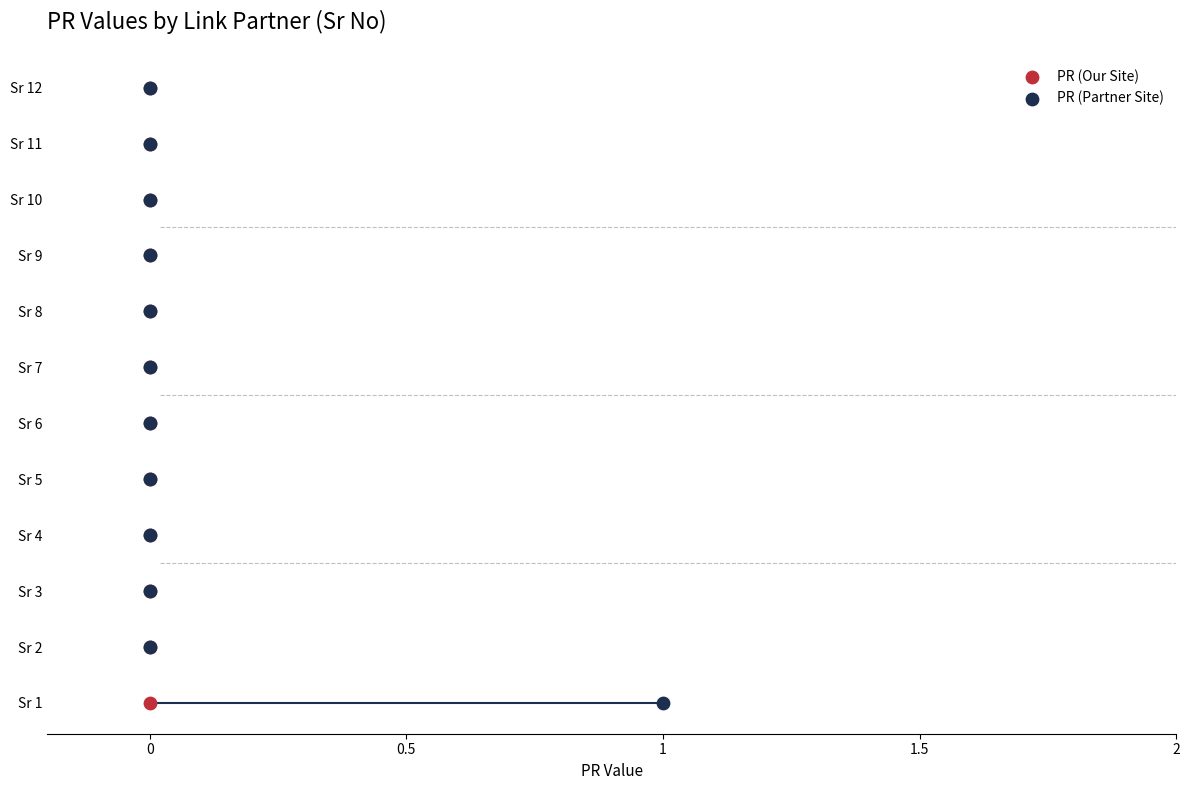

What are all the series names shown in the legend?

PR (Our Site), PR (Partner Site)